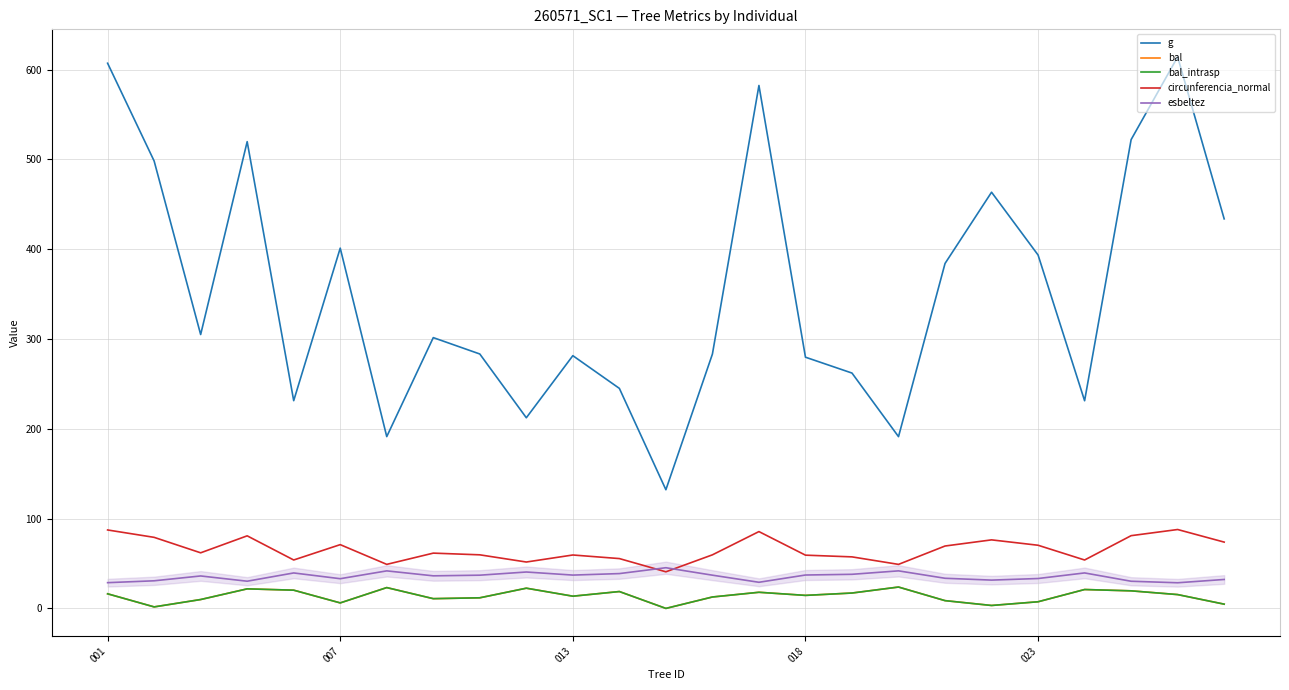

Is this an area chart (filled region under the line)?

No